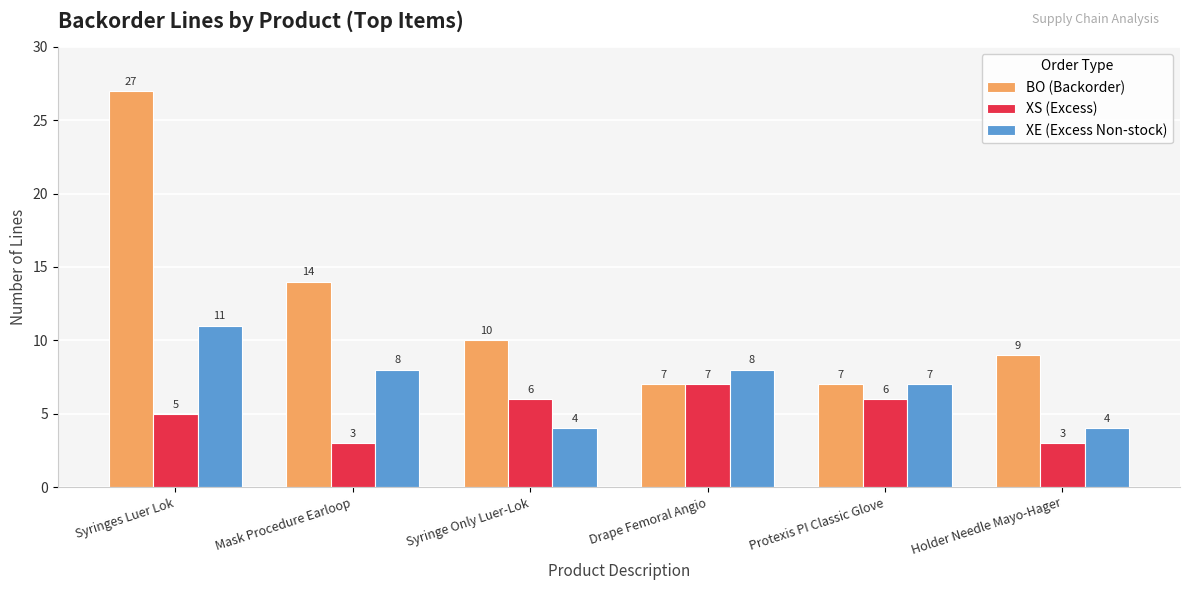

At which label is XE (Excess Non-stock) closest to 7?

Protexis PI Classic Glove